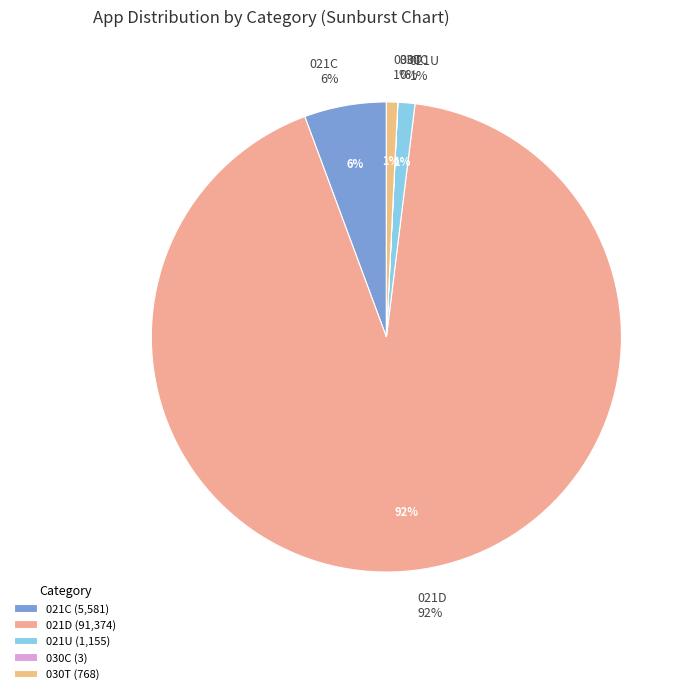

Which slice is the largest?

021D